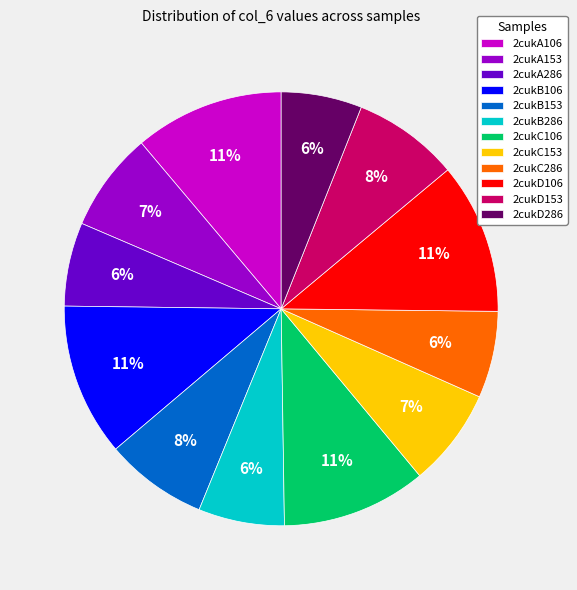

What percentage is the 2cukA106 slice, to the nearest percent?

11%